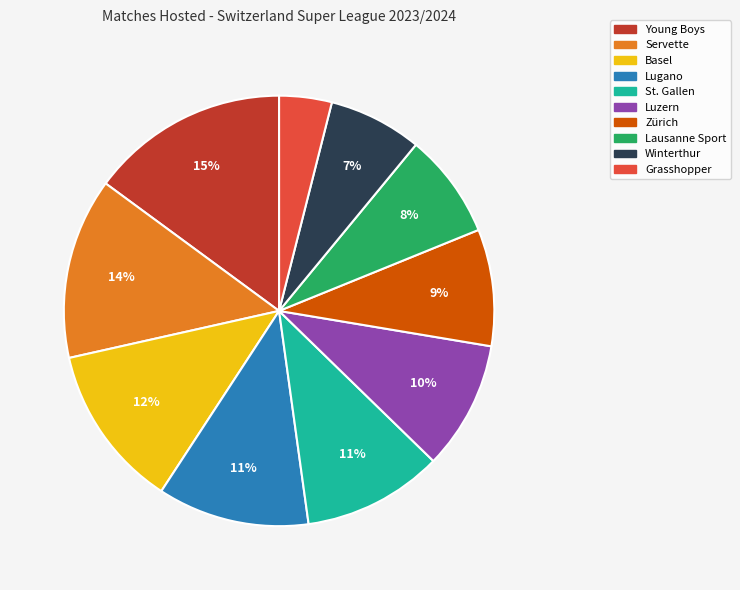

To the nearest percent, what is the difference between the largest and smallest slice percentages?

11%